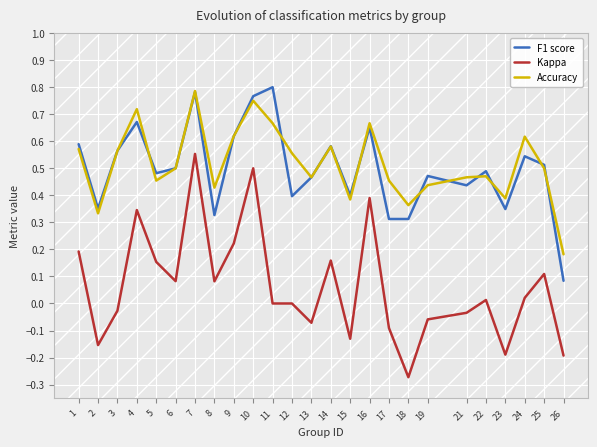

Is this an area chart (filled region under the line)?

No